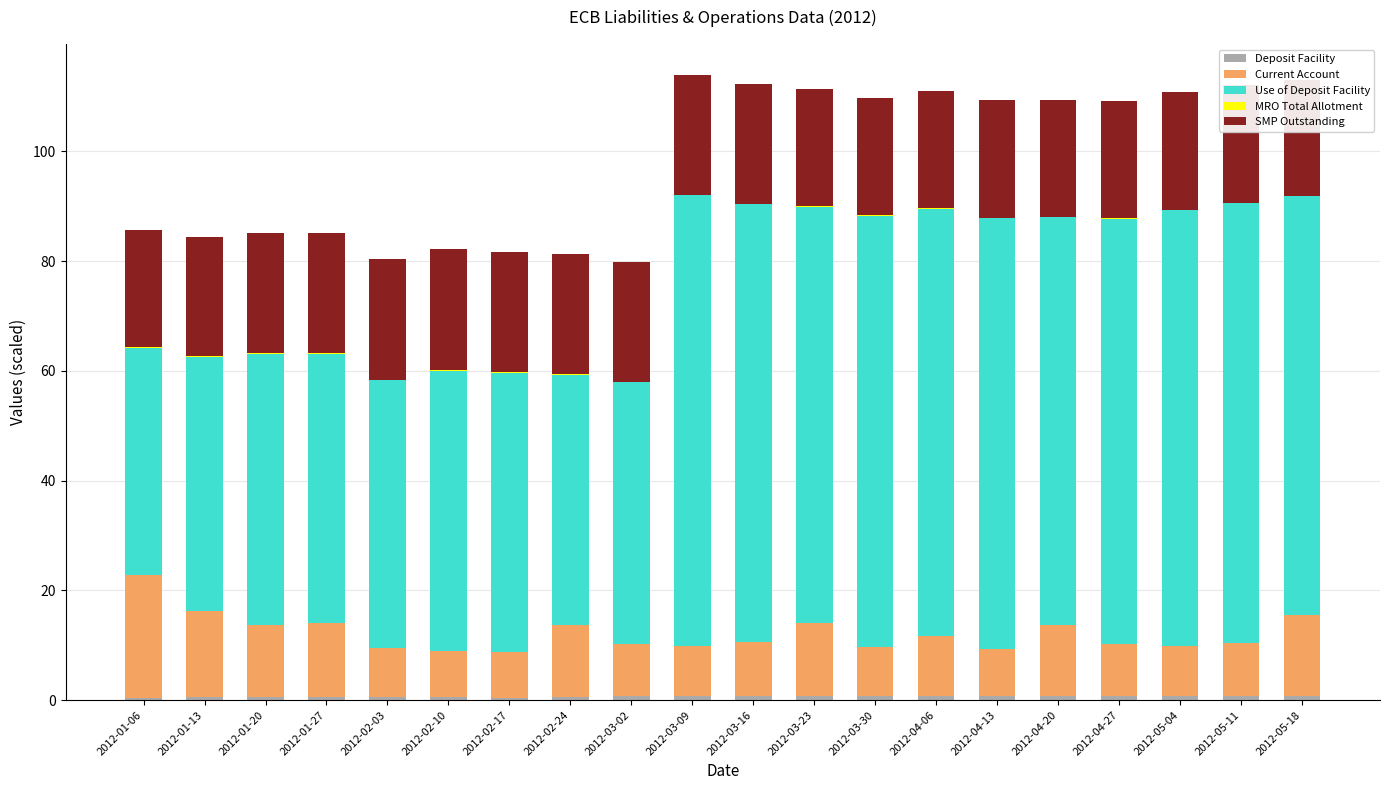

What is the difference between the highest and lowest values at 2012-04-13?

78.4